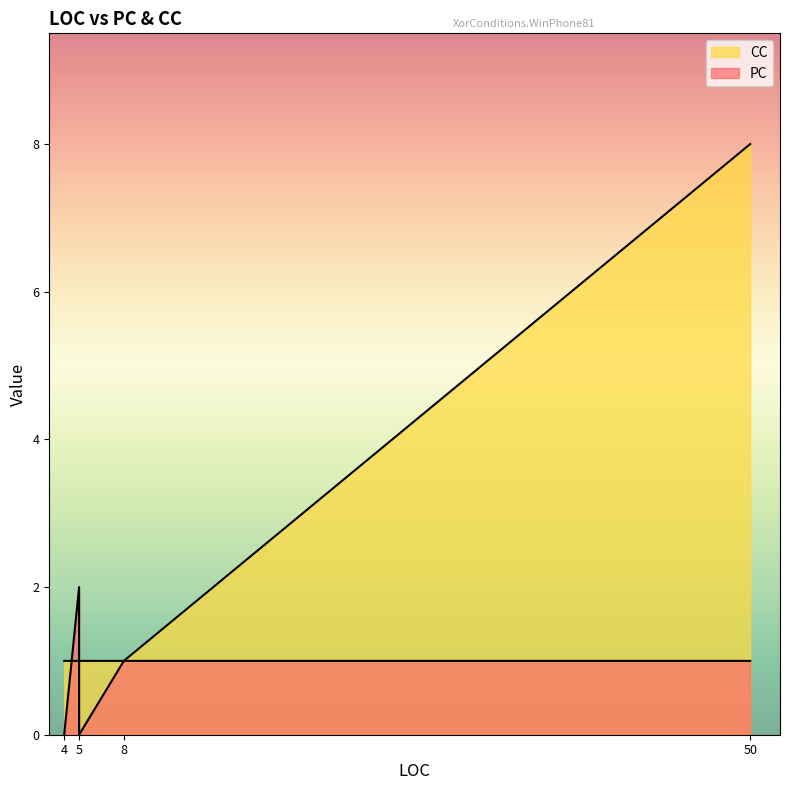

What is the label of the 3rd point from the left?

5